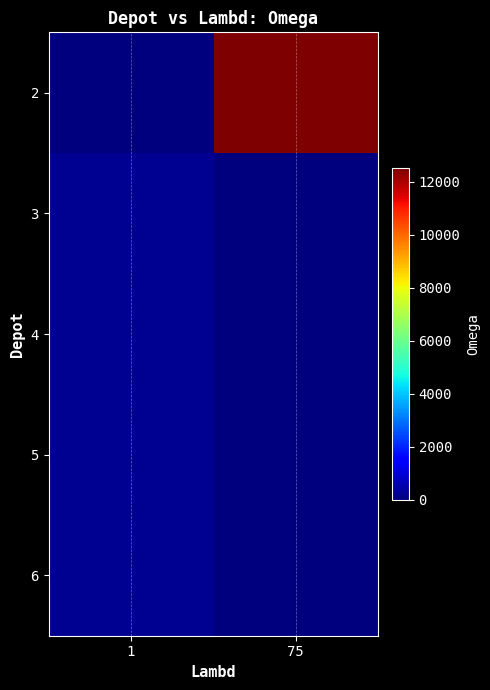

Rank the series at 75 from lowest to highest value.

3, 4, 5, 6, 2